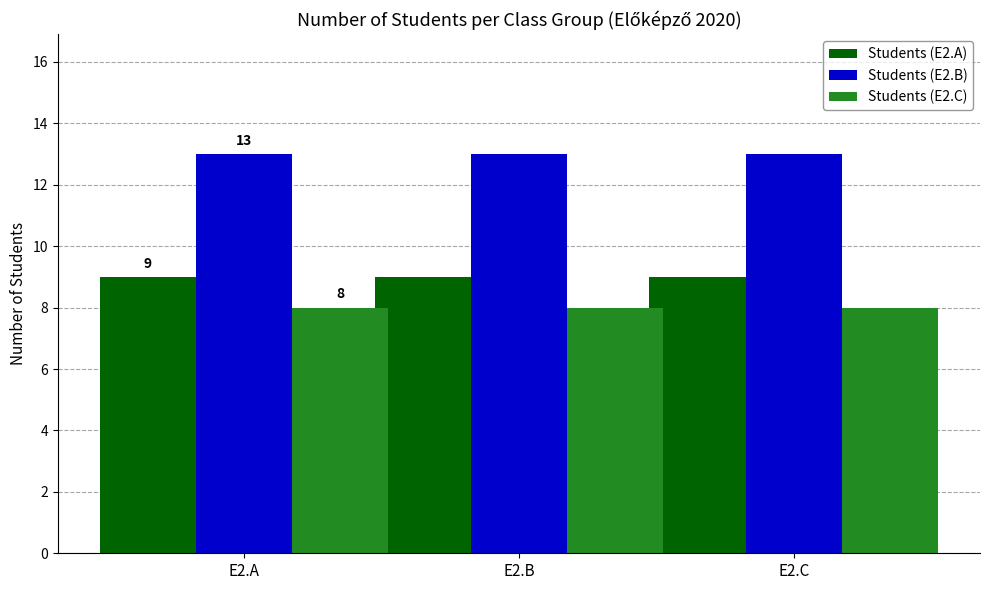

How many bars are there in each group?

3